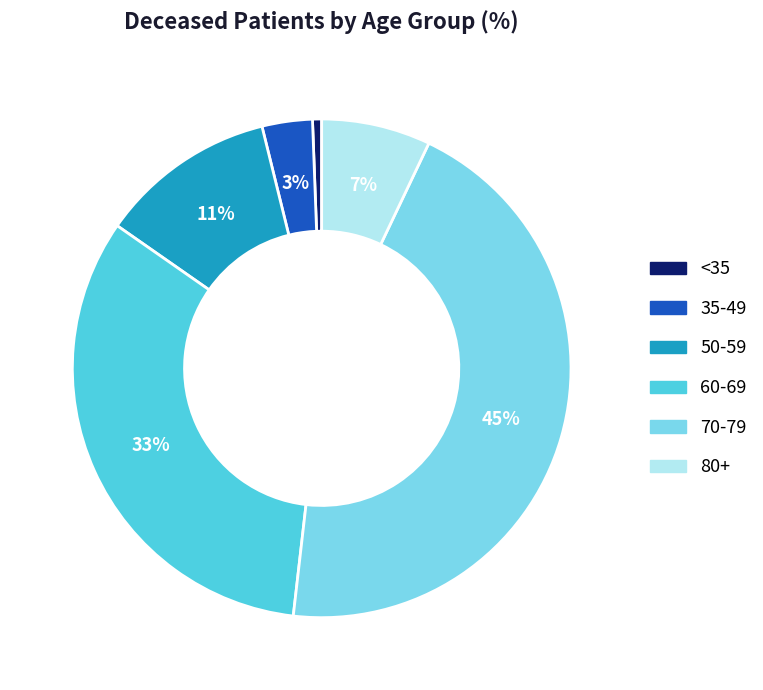

To the nearest percent, what is the average slice percentage?

17%